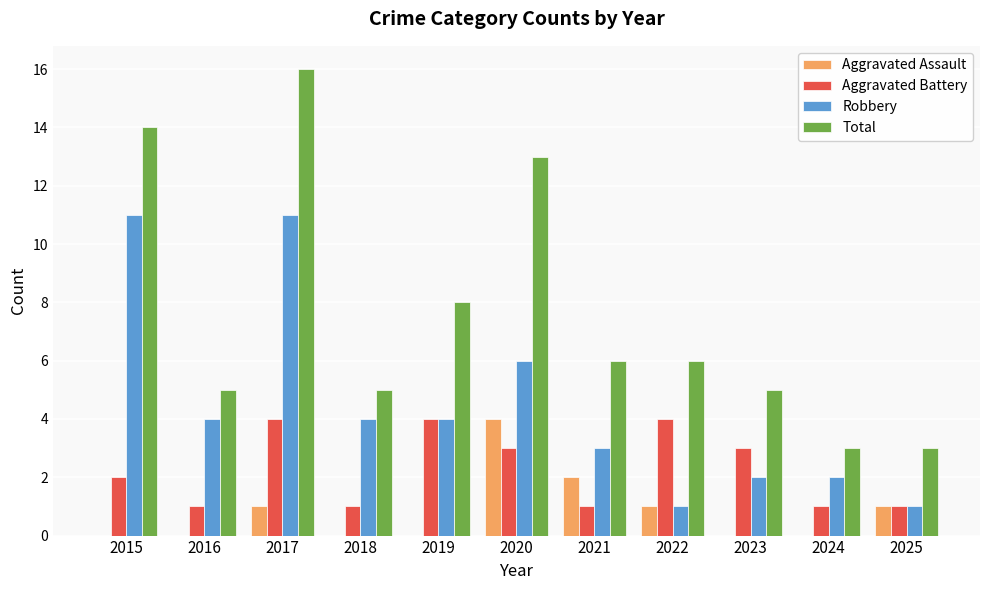

The Total series shows 6 at 2021. True or false?

True